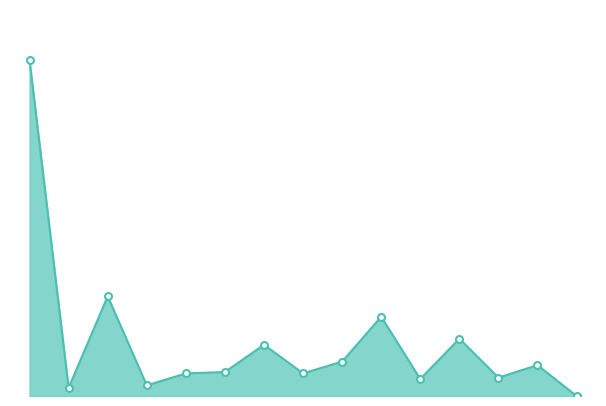

Does the chart have visible grid lines?

No